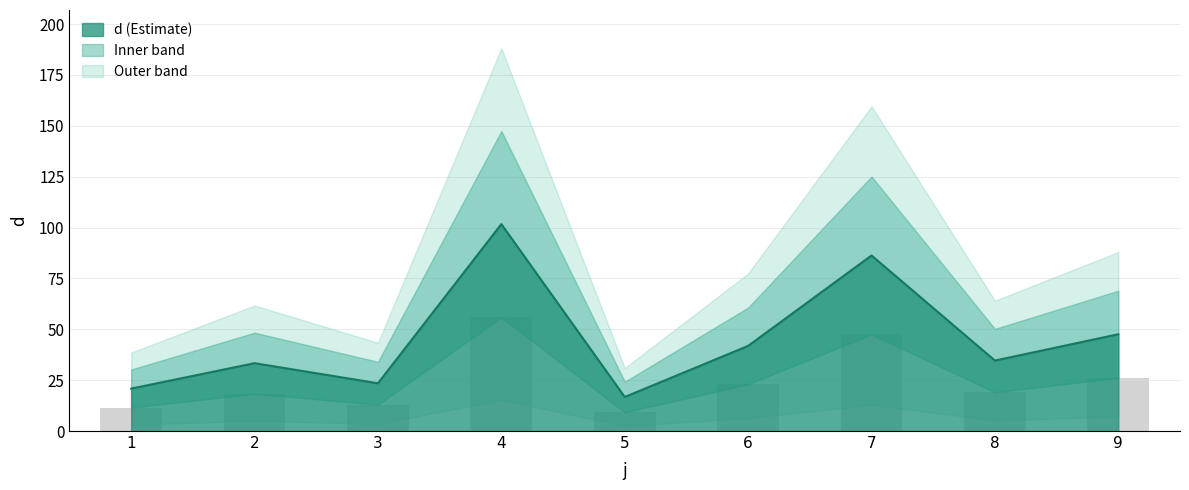

What is the smallest value displayed?

9.2